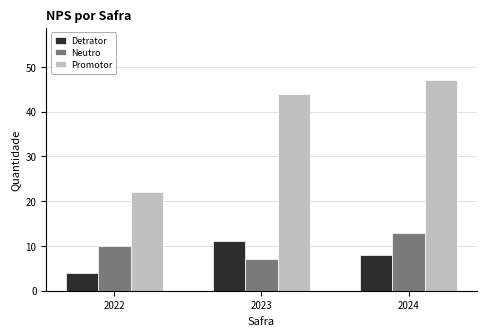

What is the difference between the highest and lowest values at 2024?

39